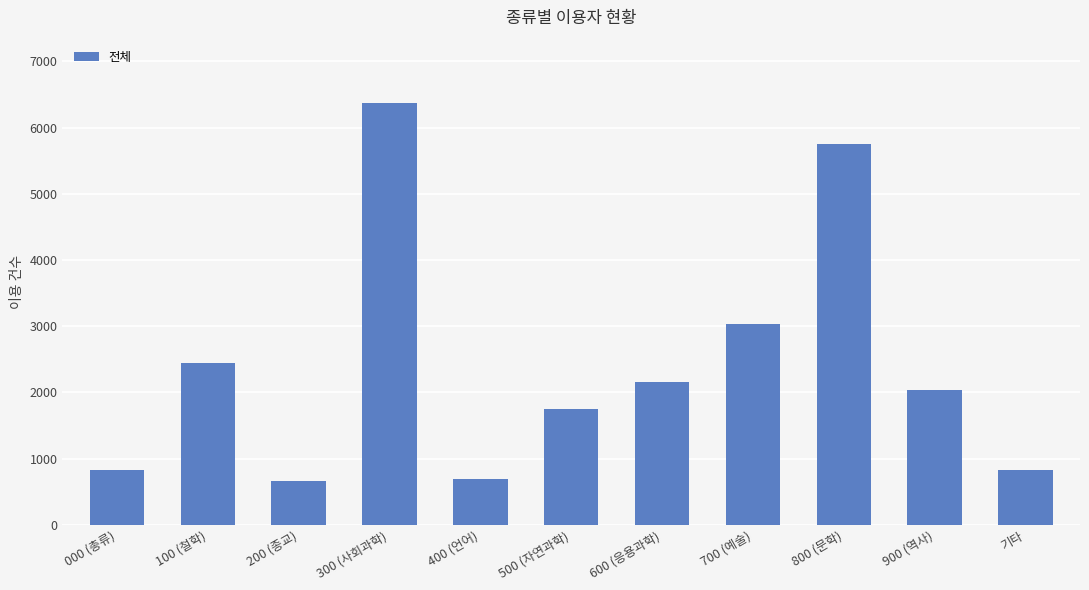

Where is the data nearest to the value 3515?

700 (예술)